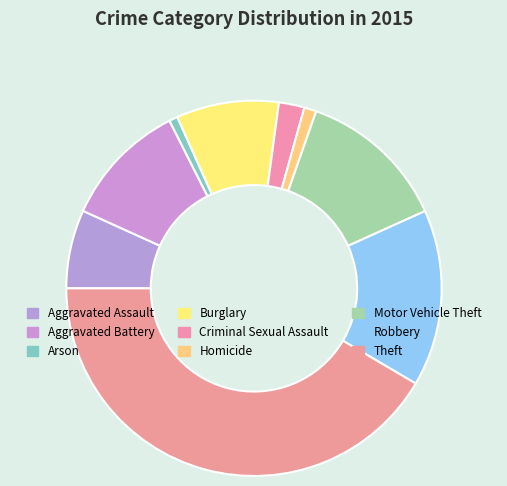

Is it true that Motor Vehicle Theft is 13% of the pie?

True